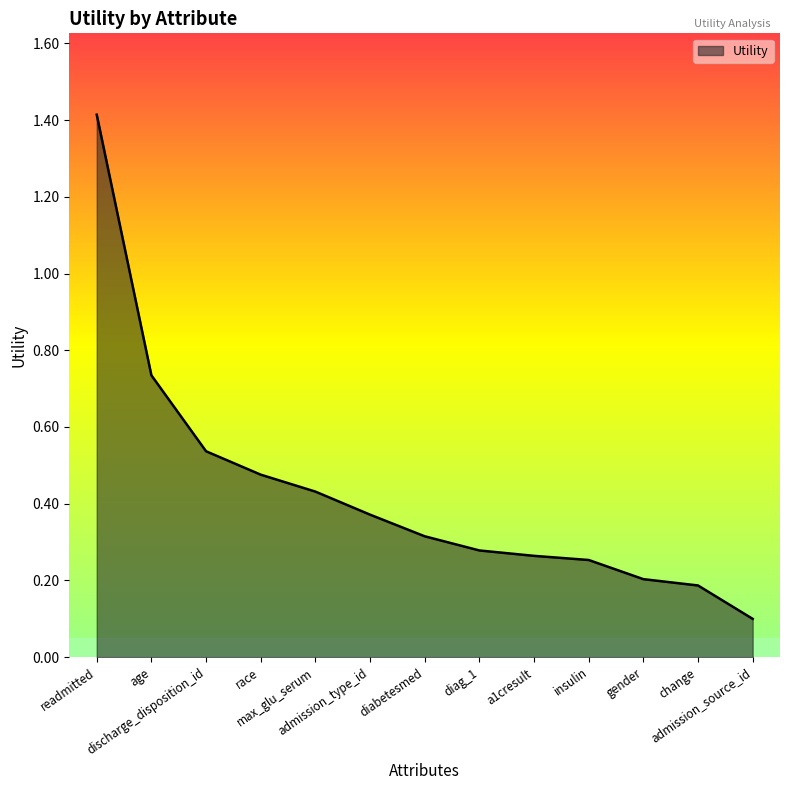

Which has a higher value, readmitted or insulin?

readmitted